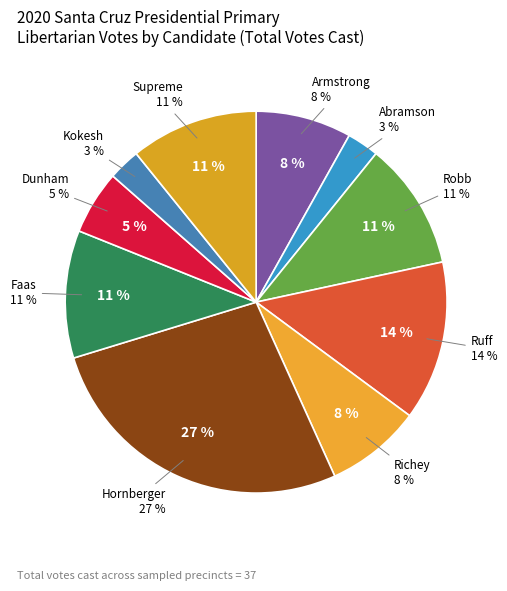

Which category has the smallest portion of the pie?

MAX ABRAMSON